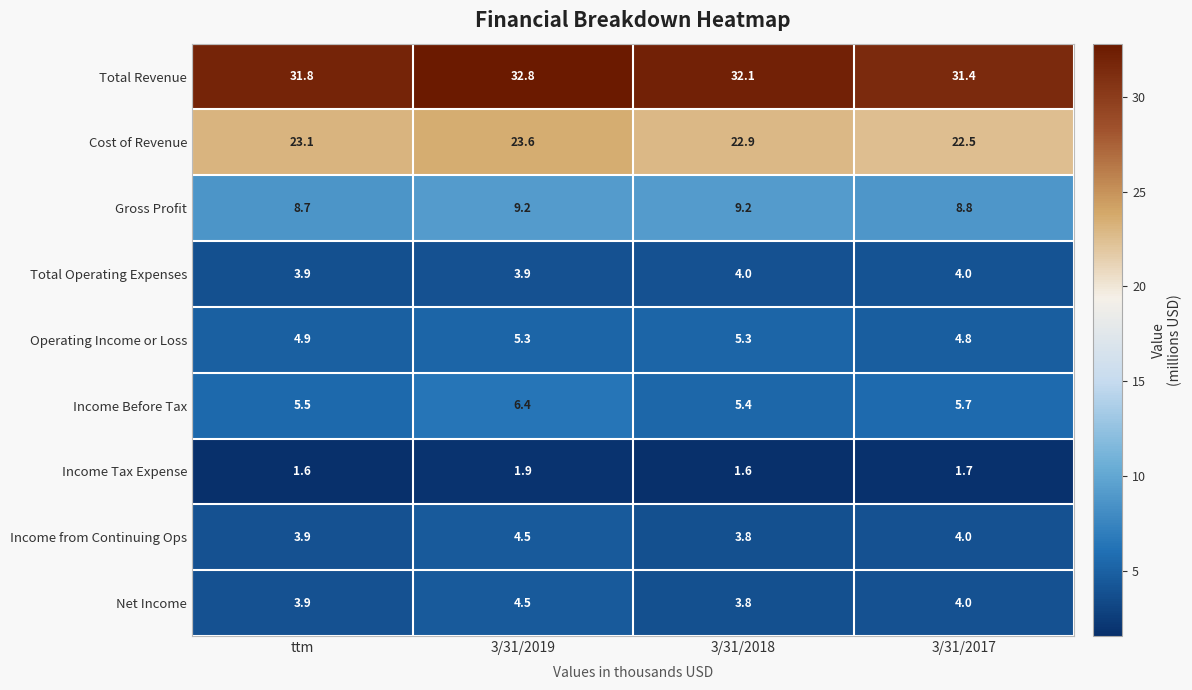

What is the smallest value displayed?

1.6